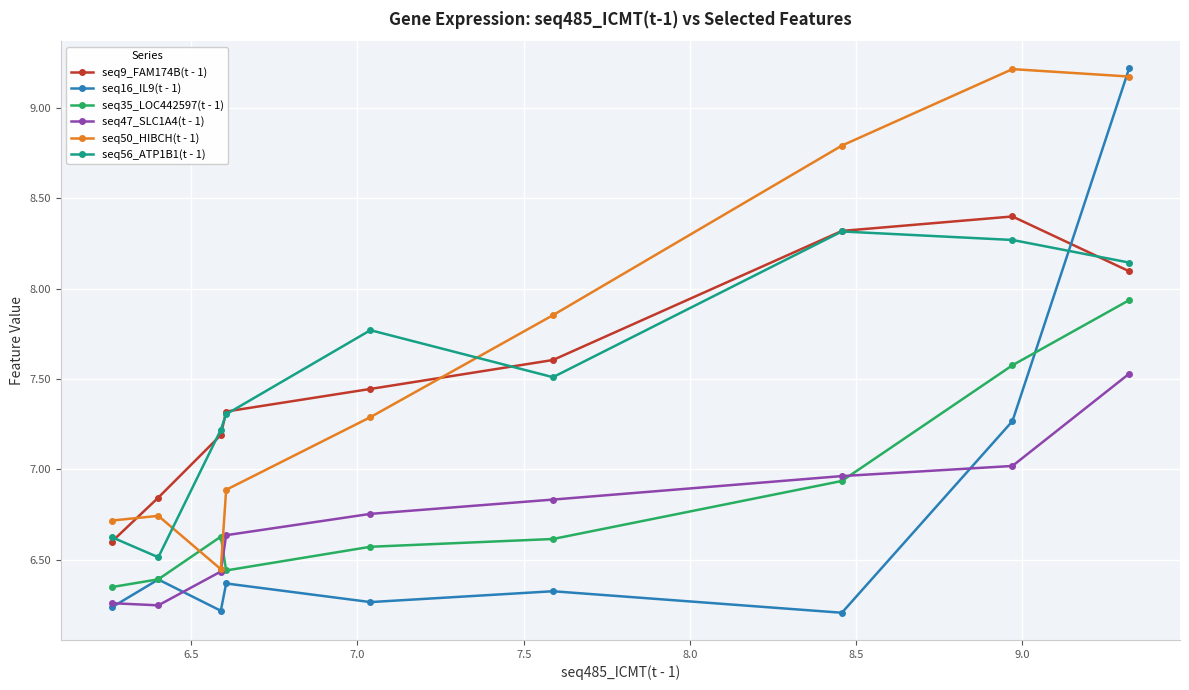

True or false: seq35_LOC442597(t - 1) has more than 0 interior local peaks.

True